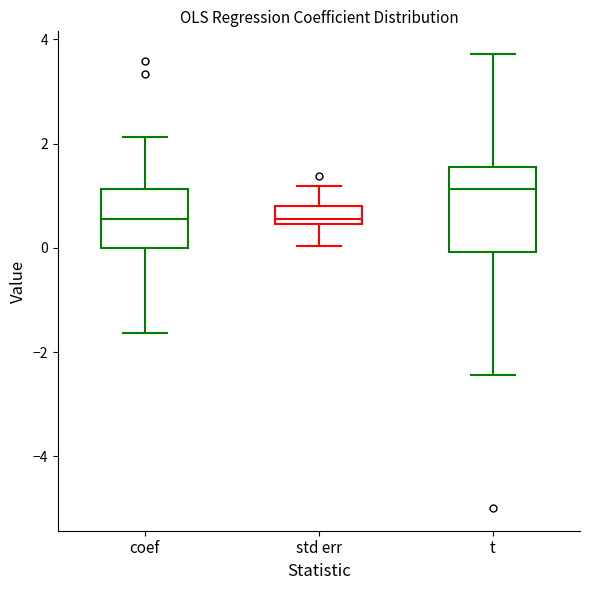

Where is the lower edge of the box for coef on the y-axis? The values are not printed on the chart, so give them approximately, as read against the axis.

0.0